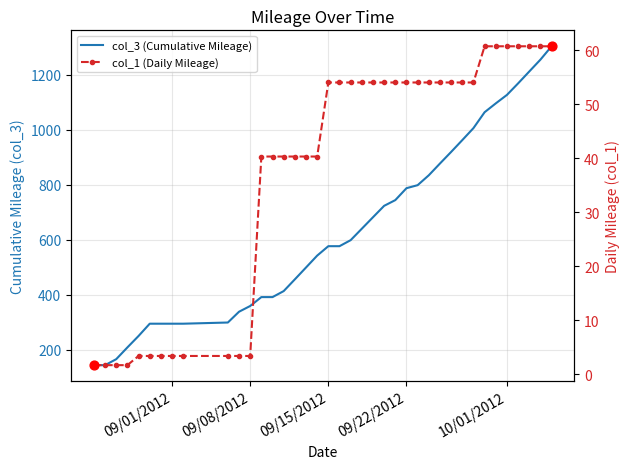

What is the total value across all series at 9/25/2012?

931.0